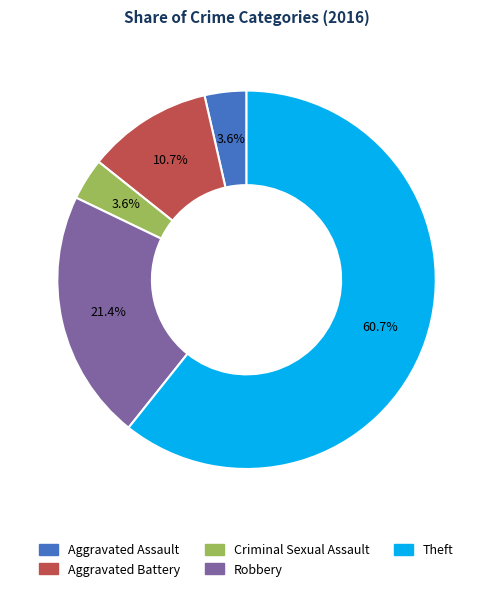

What portion of the pie excludes Robbery?

78.6%